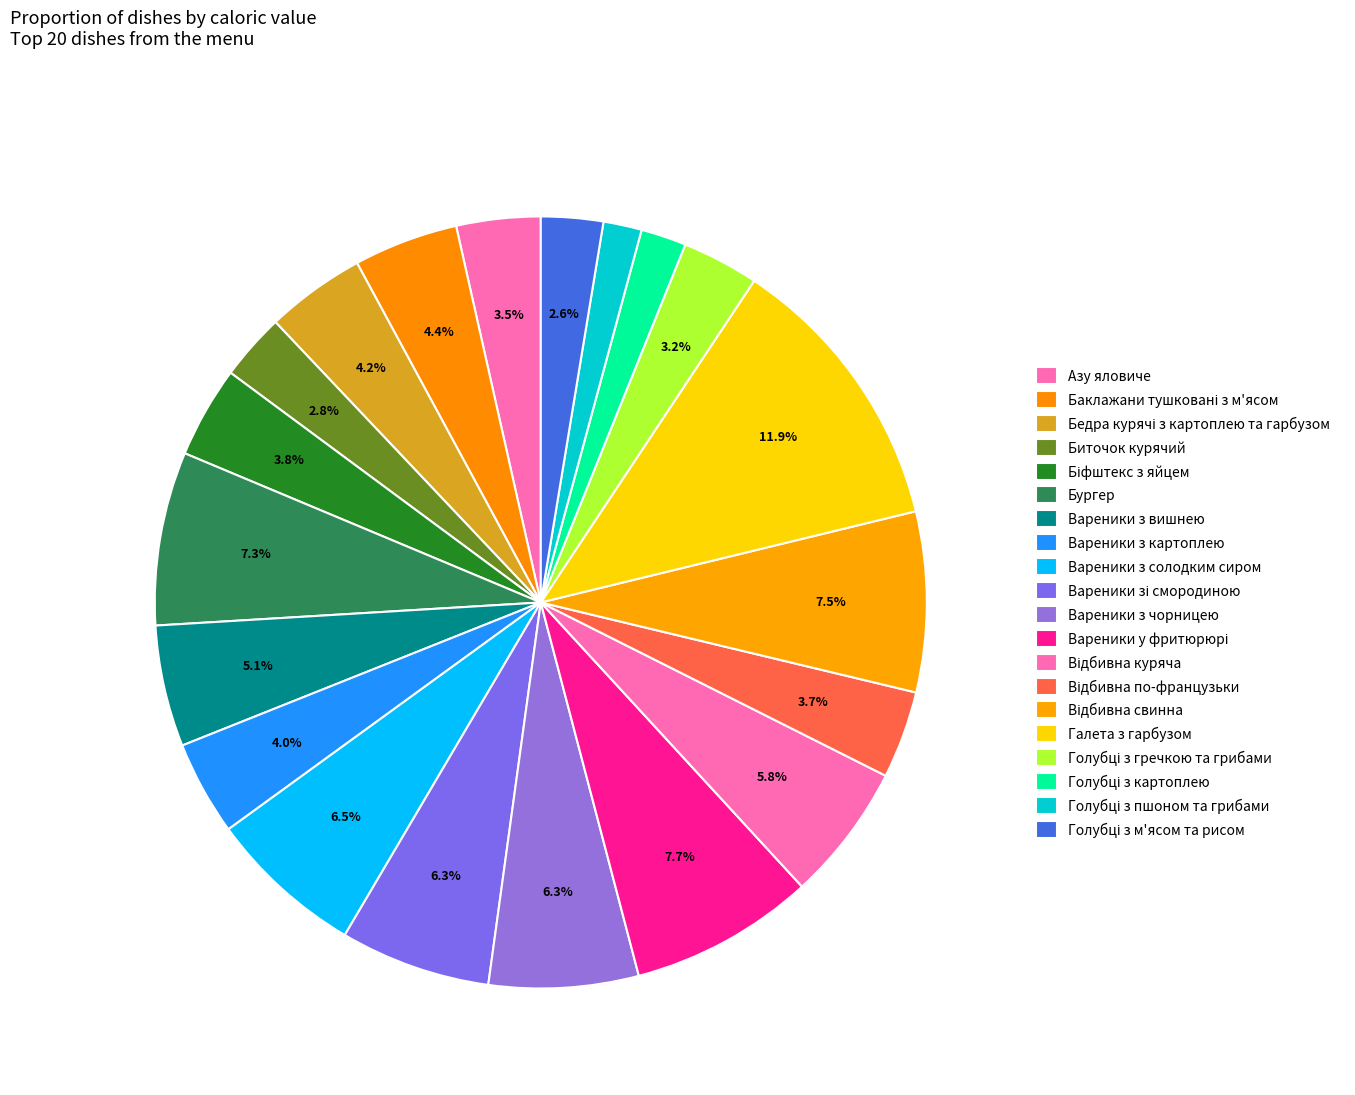

What percentage do Галета з гарбузом and Баклажани тушковані з м'ясом together represent?

16.3%